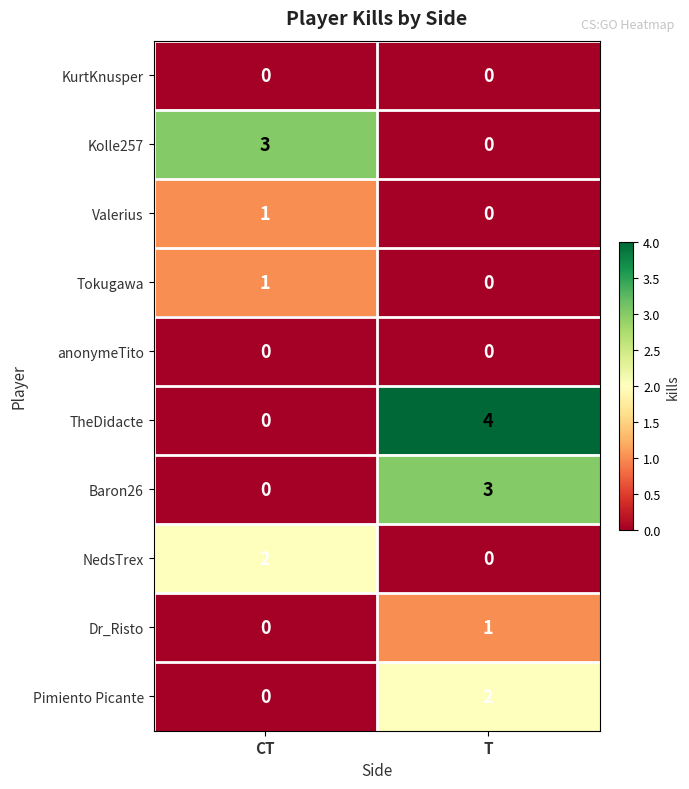

Which category has the highest value across all series?

T